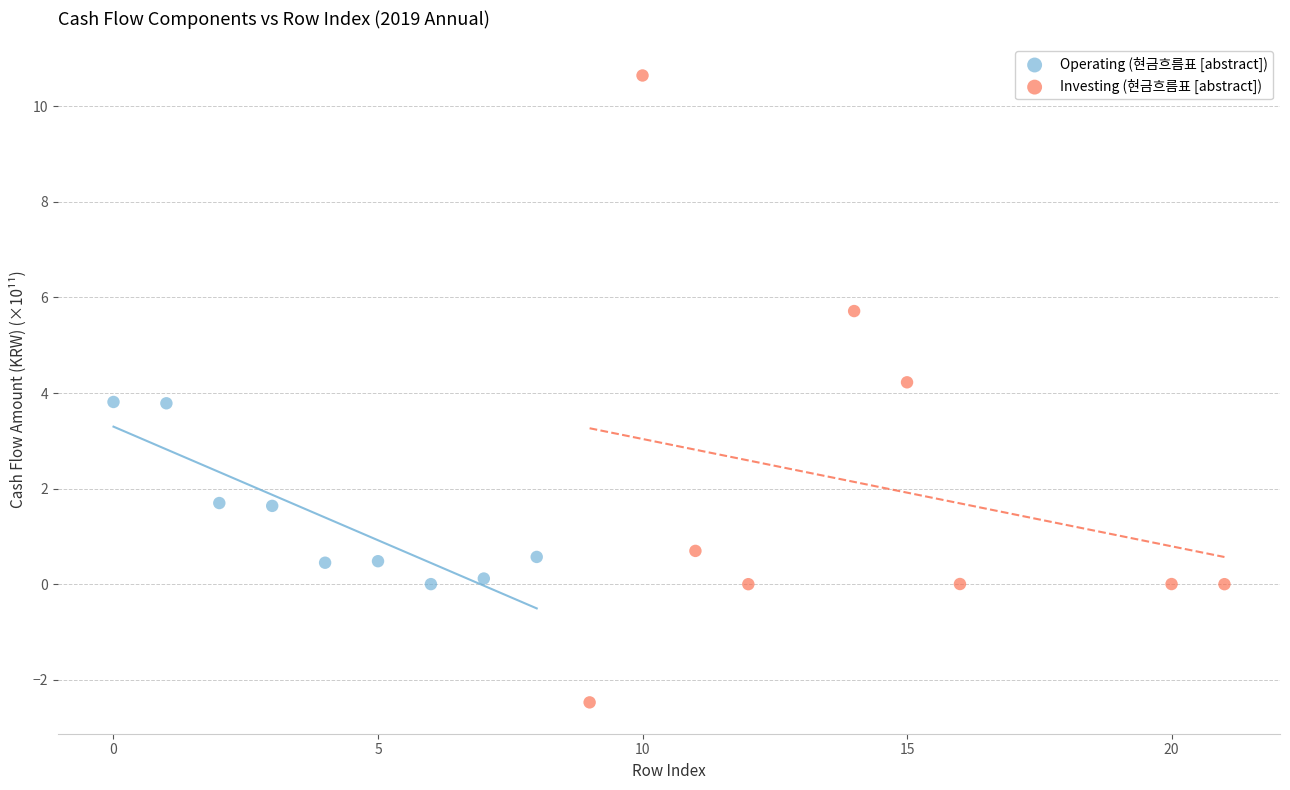

Which series reaches the maximum Y coordinate?

Investing (현금흐름표 [abstract])